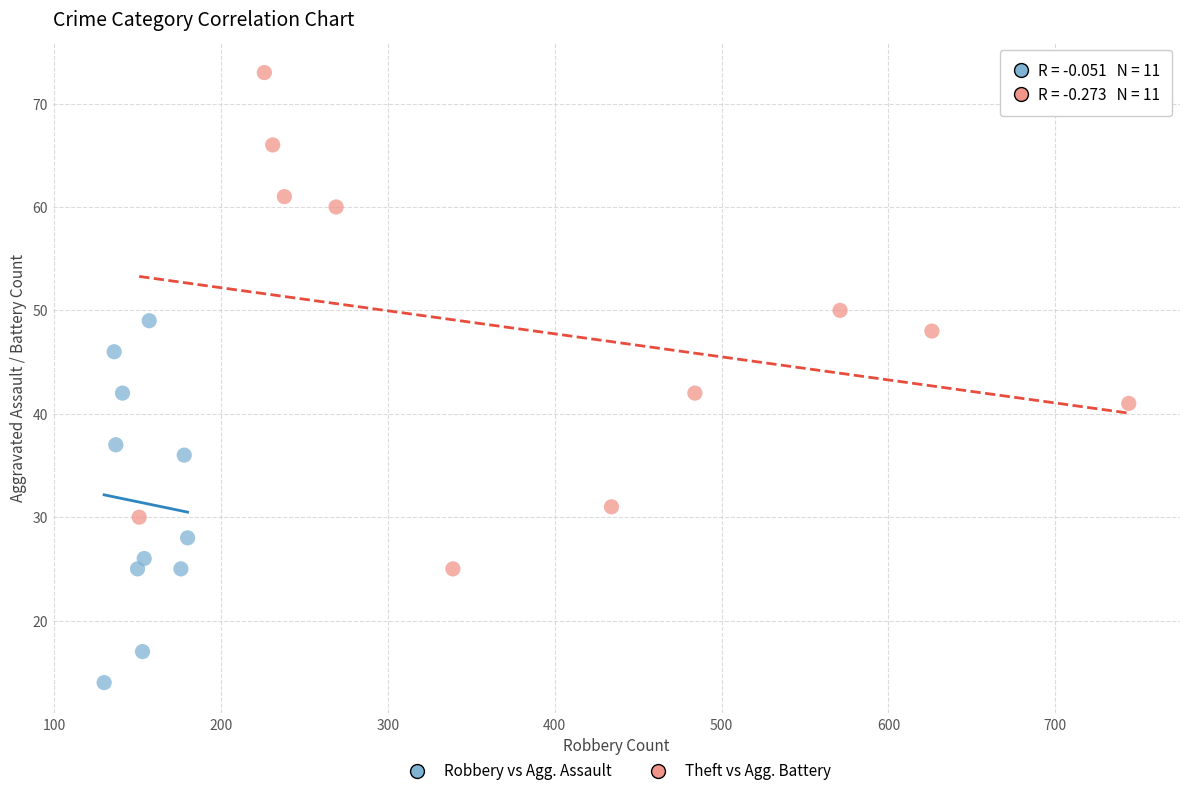

Which series contains the highest Y value?

Theft vs Agg. Battery